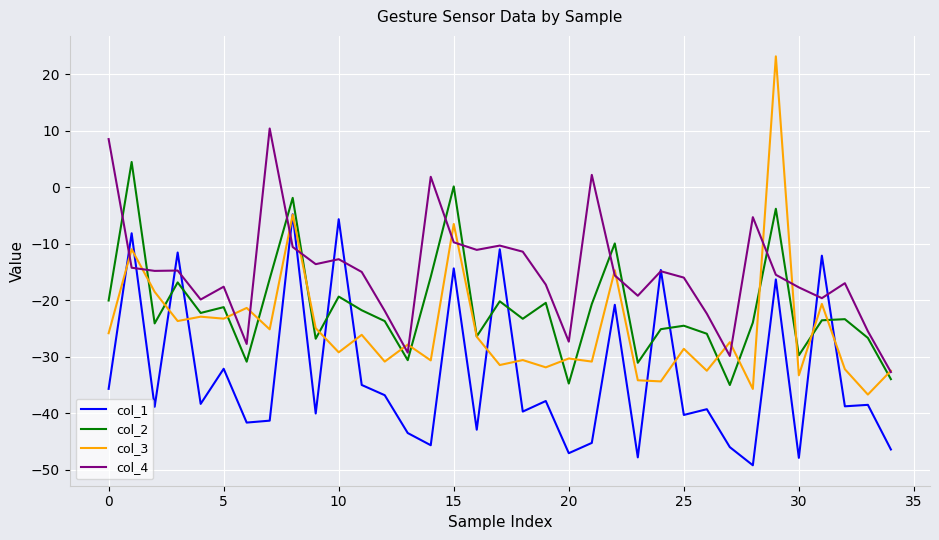

Rank the series by their maximum value, from highest to lowest.

col_3, col_4, col_2, col_1